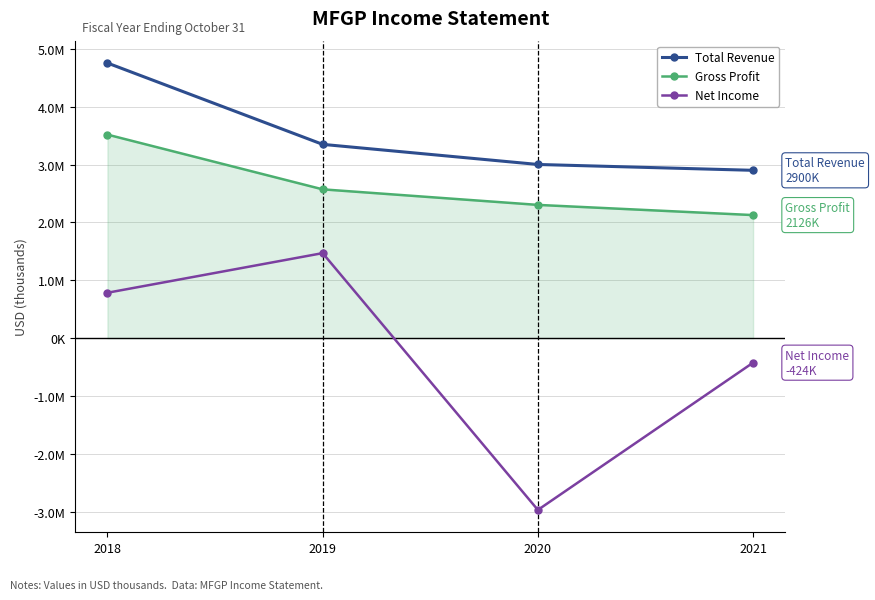

Is the value of Gross Profit at 2019 greater than the value of Total Revenue at 2018?

No